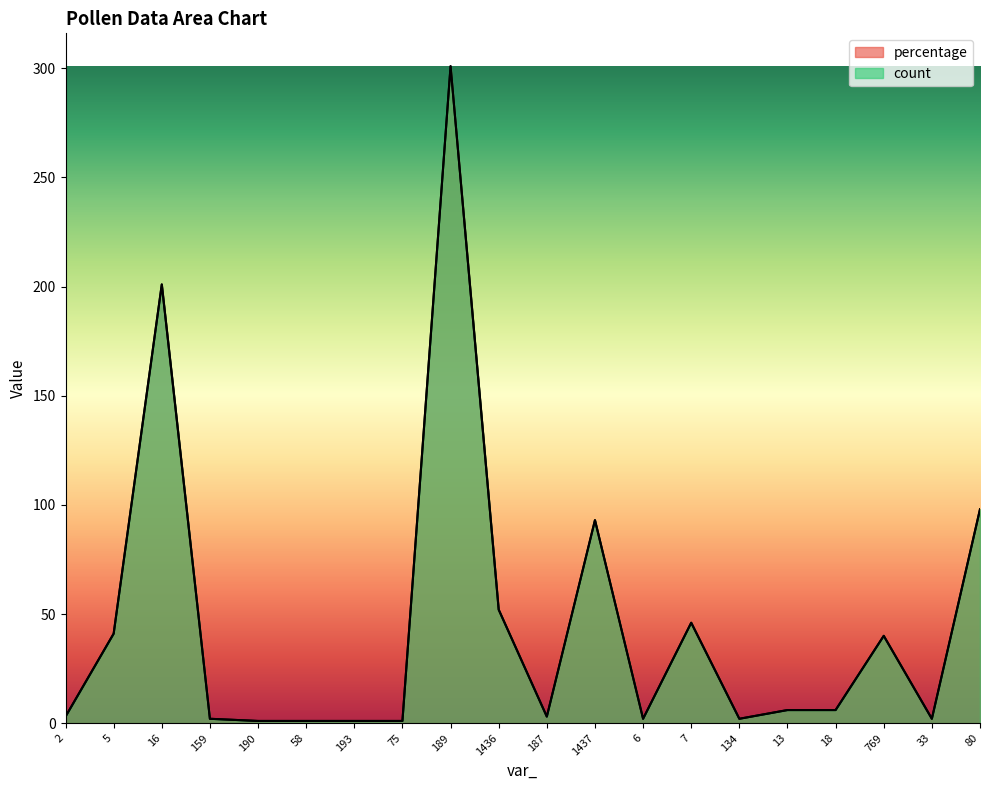

Where is the first local minimum for count?

187